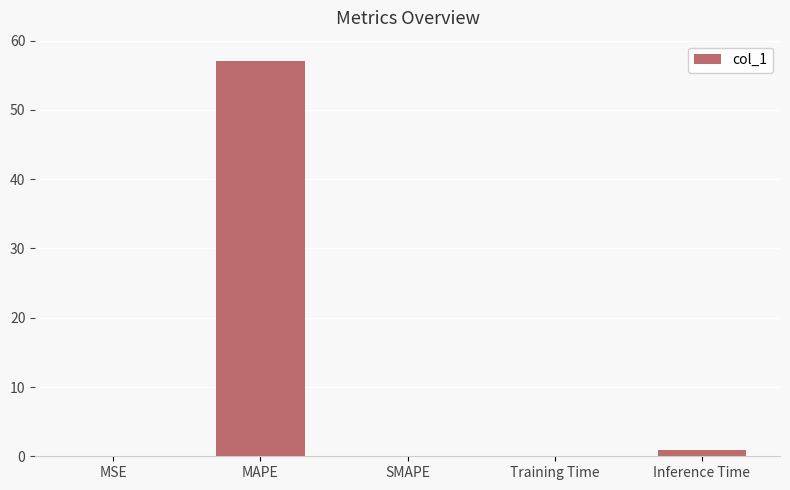

Which label corresponds to the largest value in the chart?

MAPE